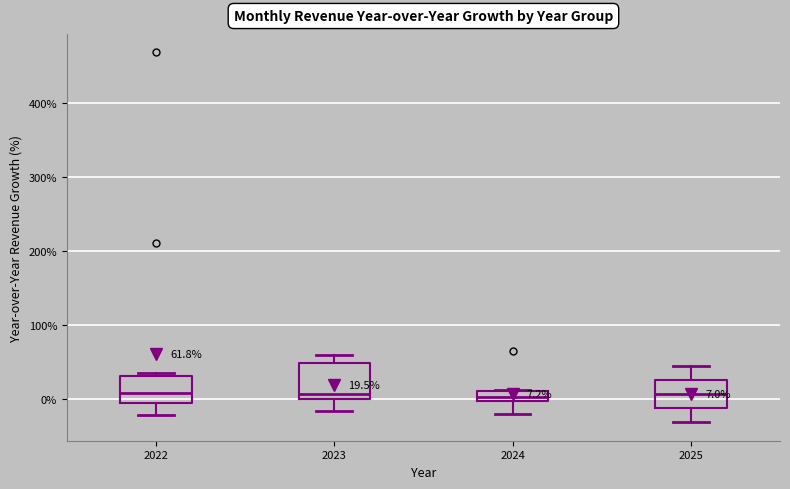

Which box is the tallest, from its lower edge to its upper edge?

2023